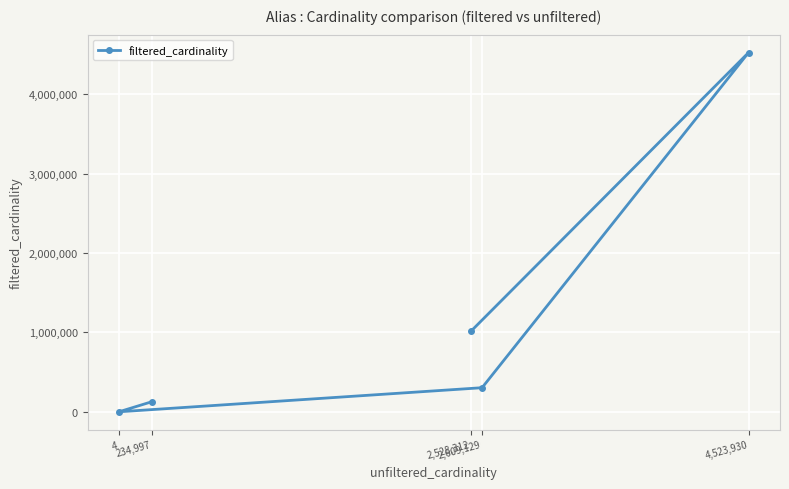

What is the smallest value displayed?

4